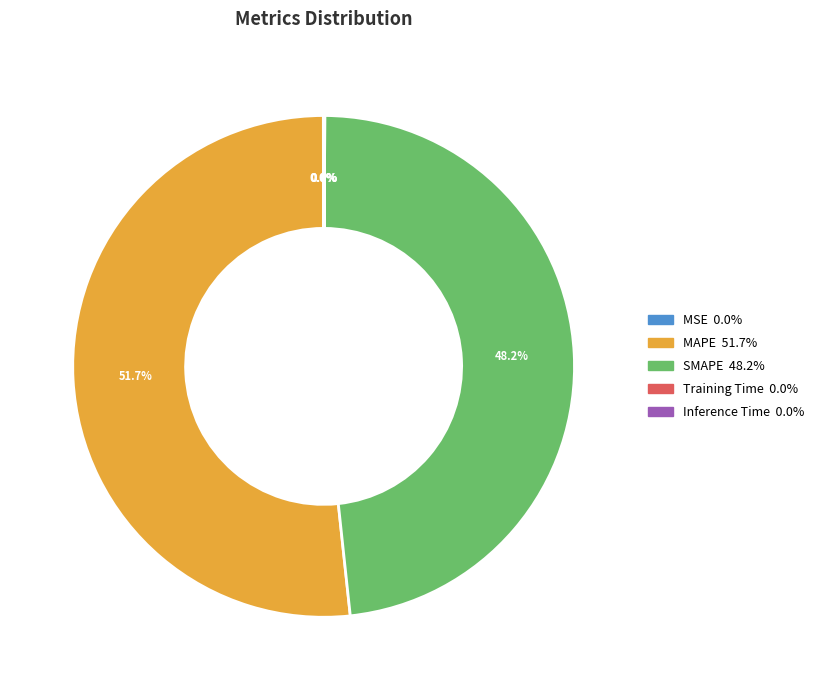

What is the largest slice in the pie chart?

MAPE